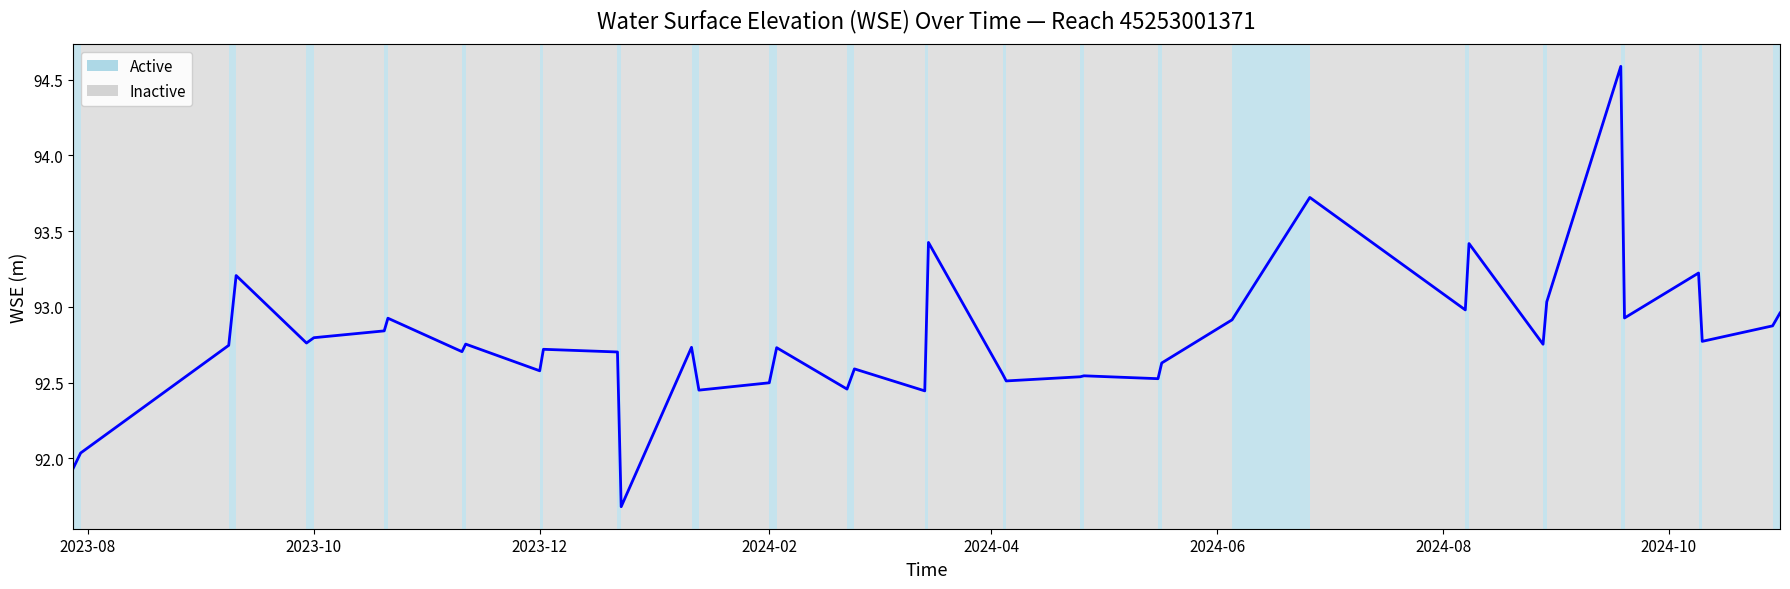

What is the minimum value shown in the chart?

91.7